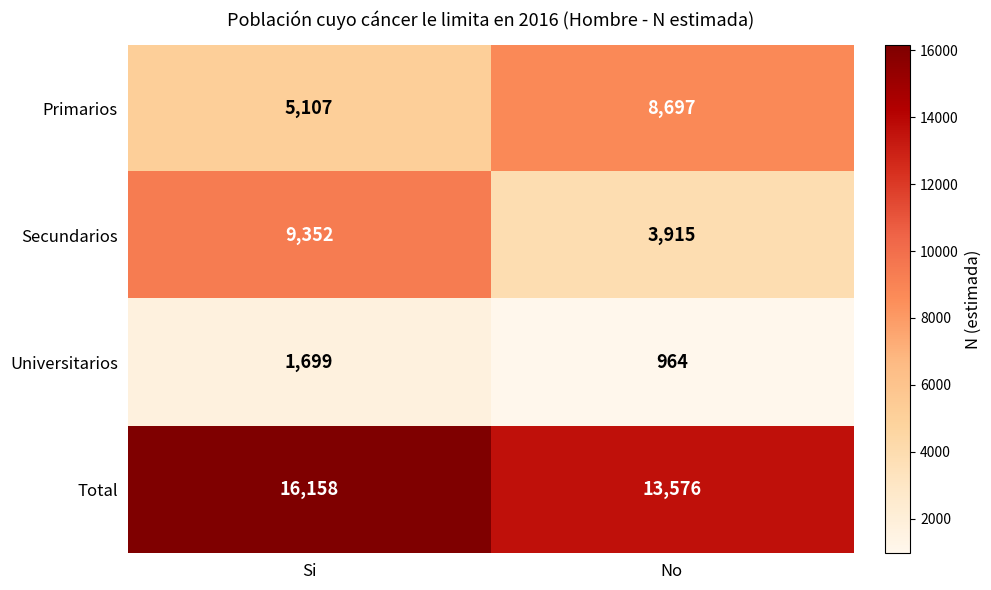

Which series has the widest spread of values?

Secundarios